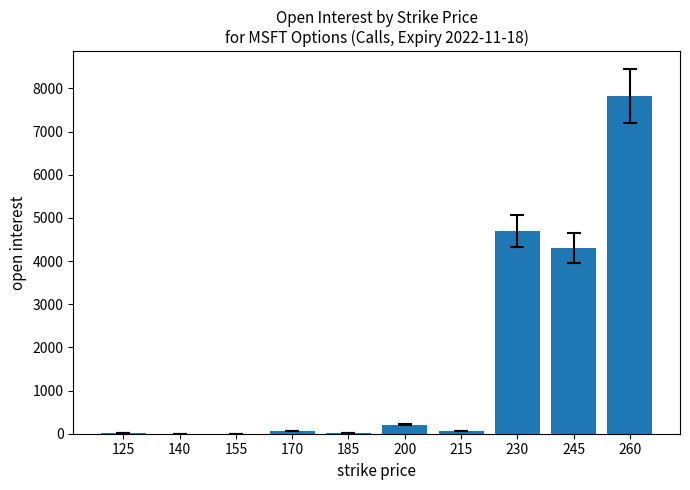

Which has a higher value, 140 or 245?

245